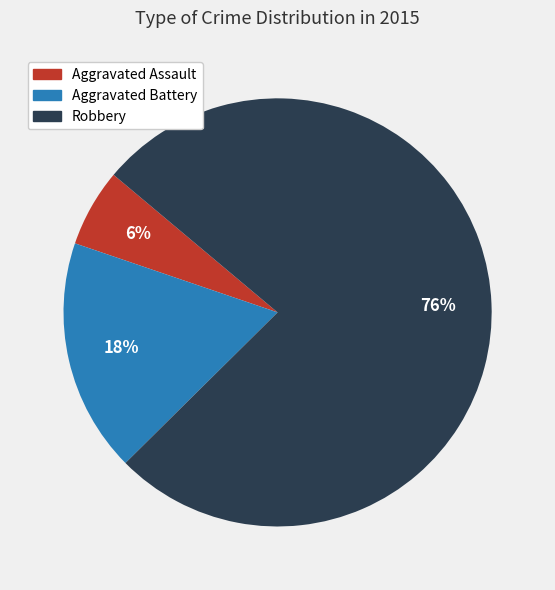

True or false: Robbery accounts for 69% of the total.

False